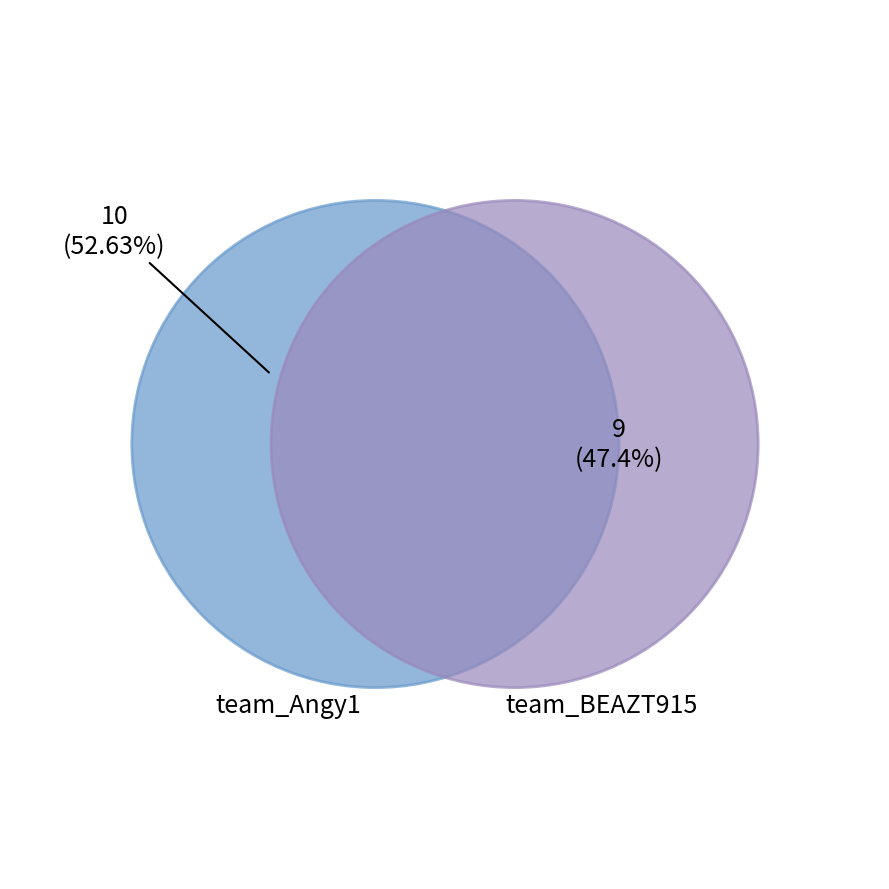

Count the number of slices in the pie.

2